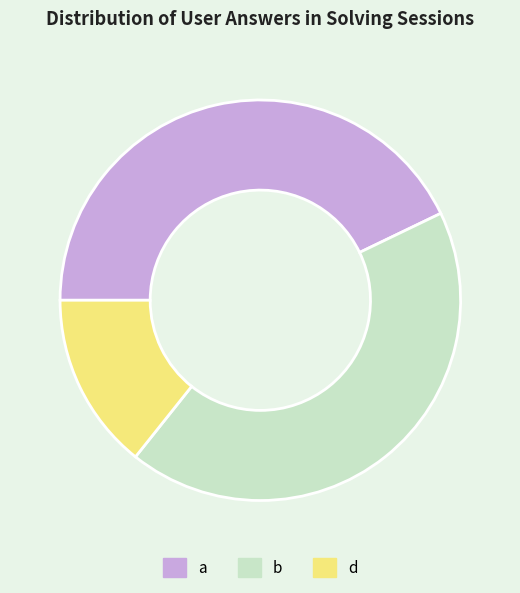

Is b the majority of the pie?

No